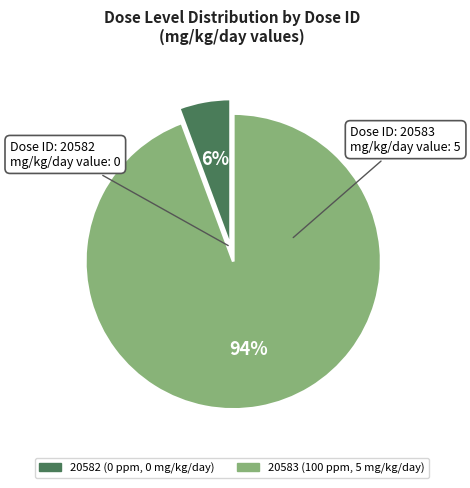

True or false: 20582 accounts for 6% of the total.

True